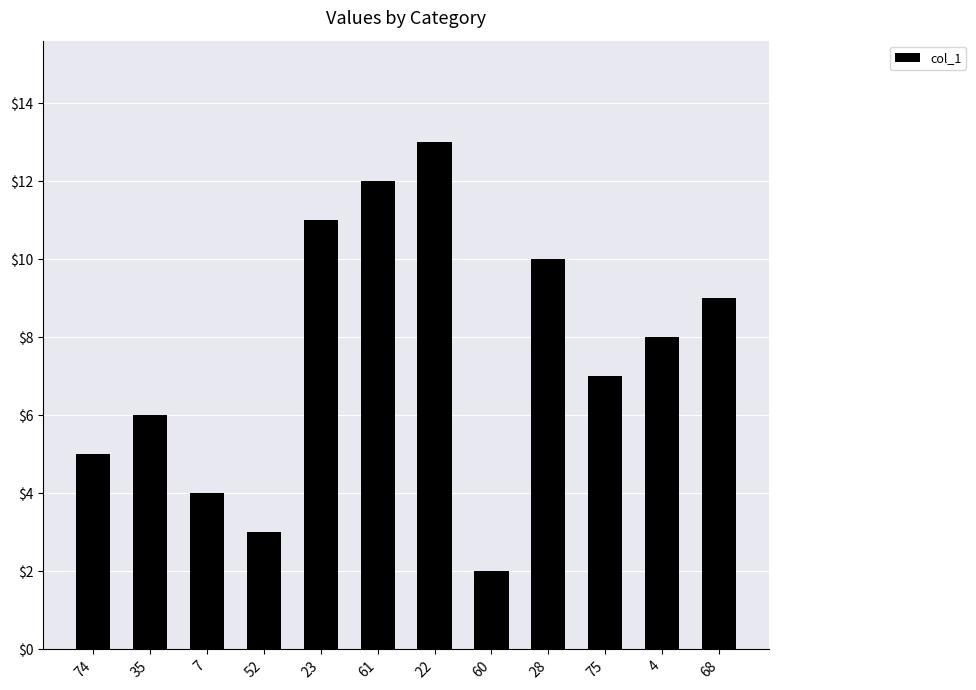

Reading left to right, what are all the values shown in this chart?

5.0	6.0	4.0	3.0	11.0	12.0	13.0	2.0	10.0	7.0	8.0	9.0